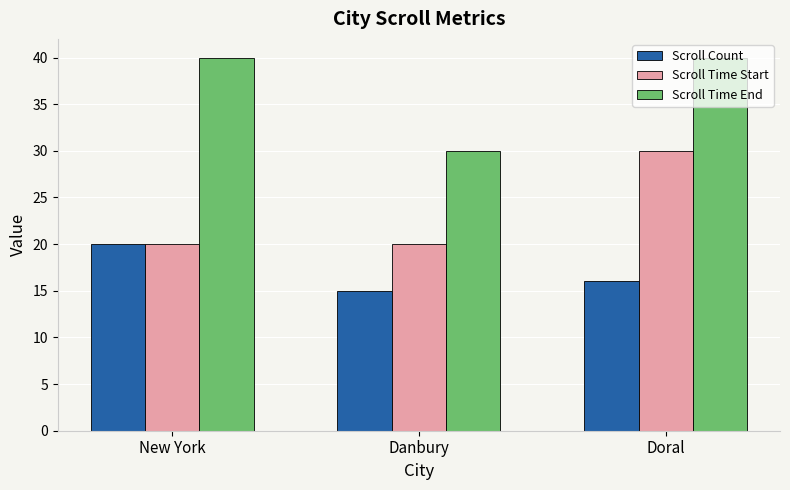

At which label does Scroll Count first exceed 16?

New York